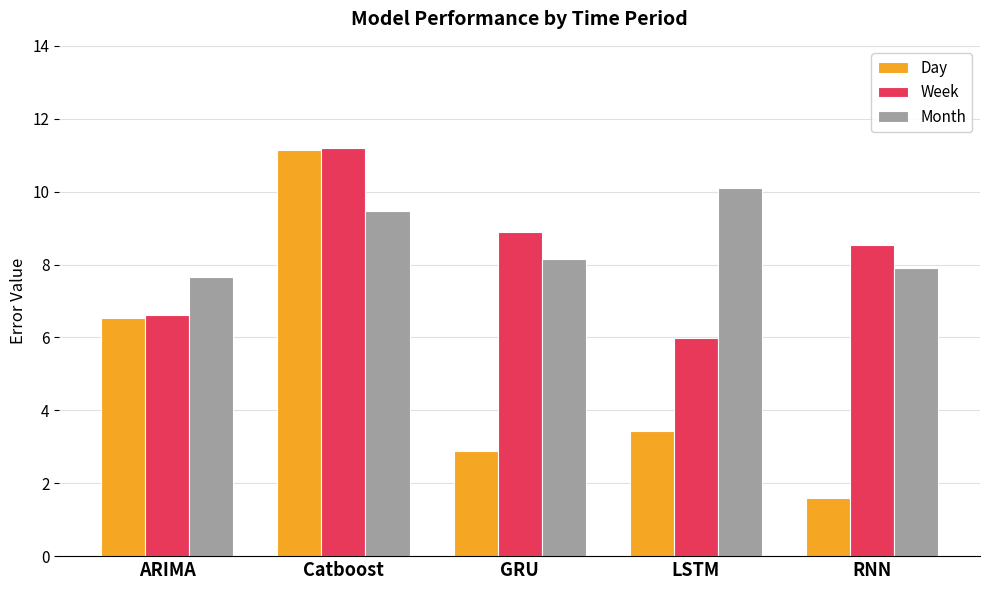

What is the difference between the highest and lowest values at RNN?

6.9